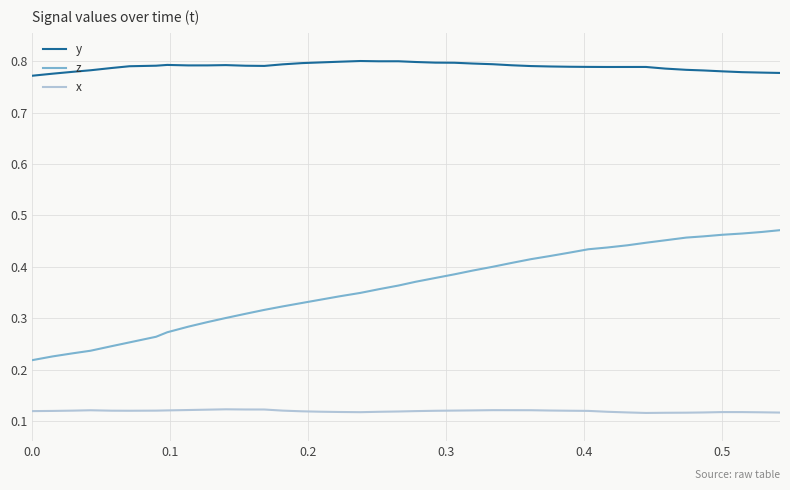

Which series has the widest spread of values?

z